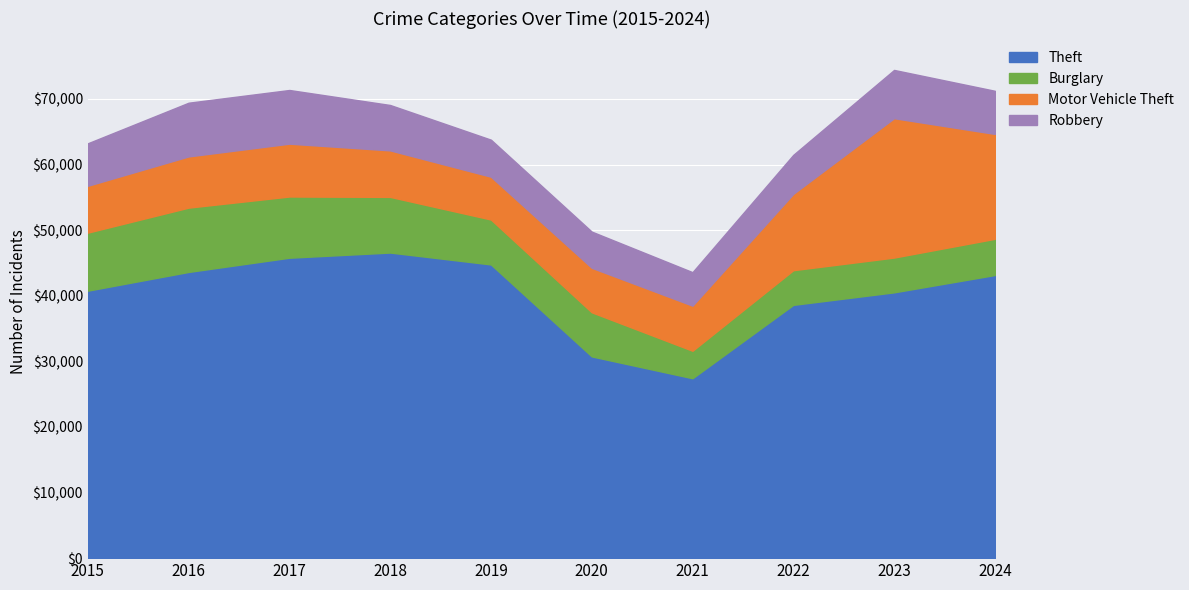

At how many categories does at least one series exceed 41139?

5